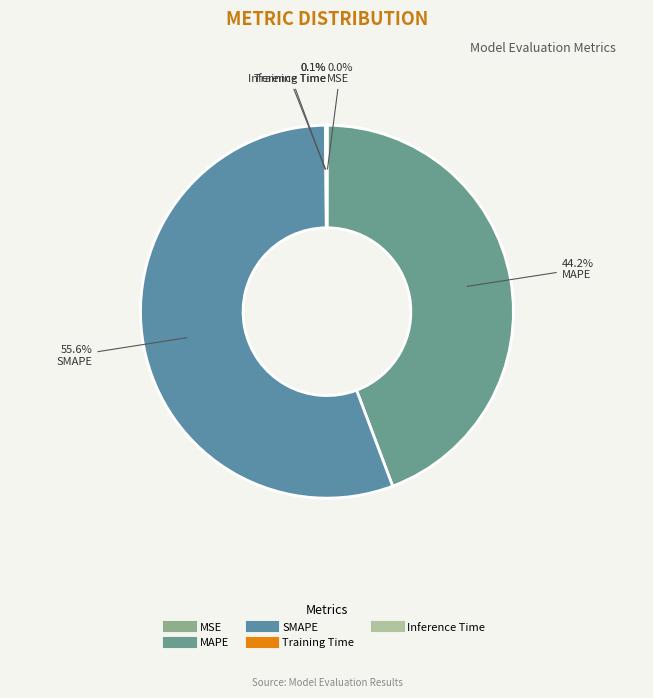

Does SMAPE account for over 50% of the chart?

Yes